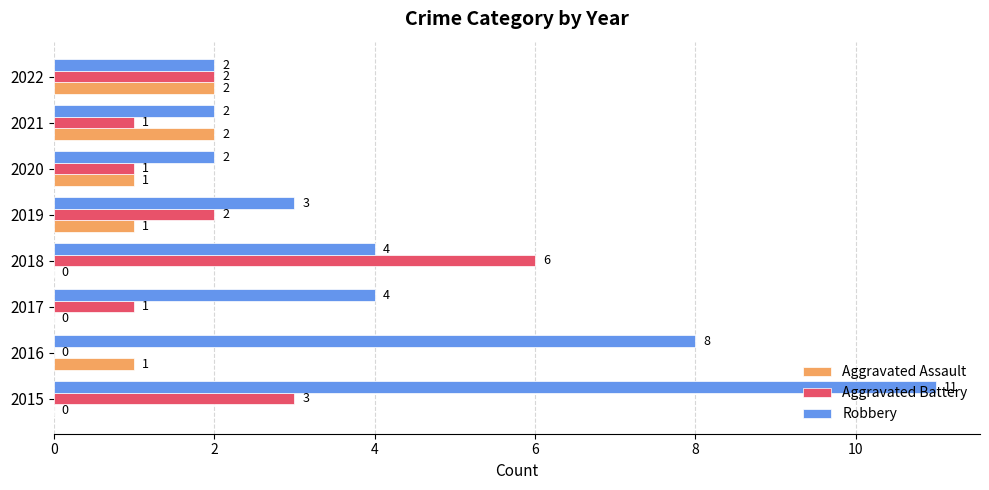

Is it true that Aggravated Assault equals 1 at 2015?

False